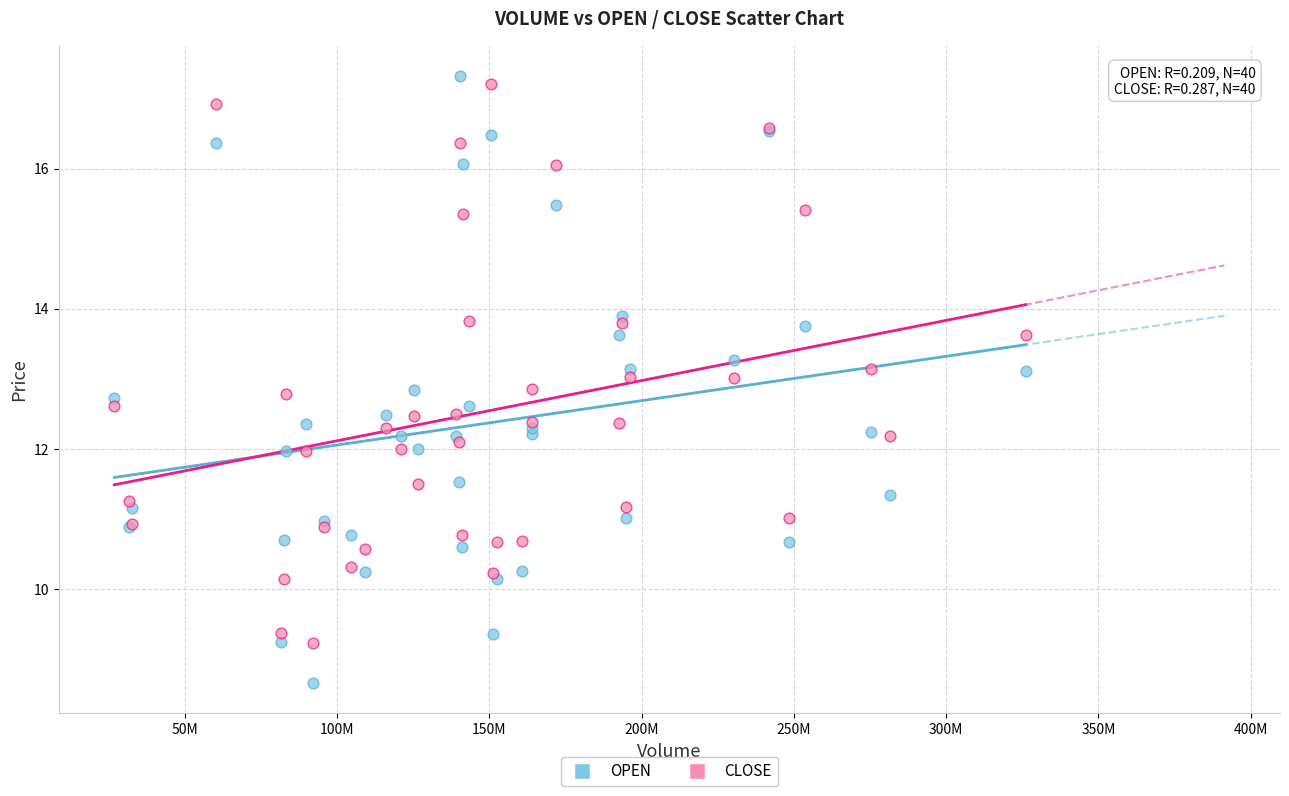

Which series has the widest spread of Y values?

OPEN